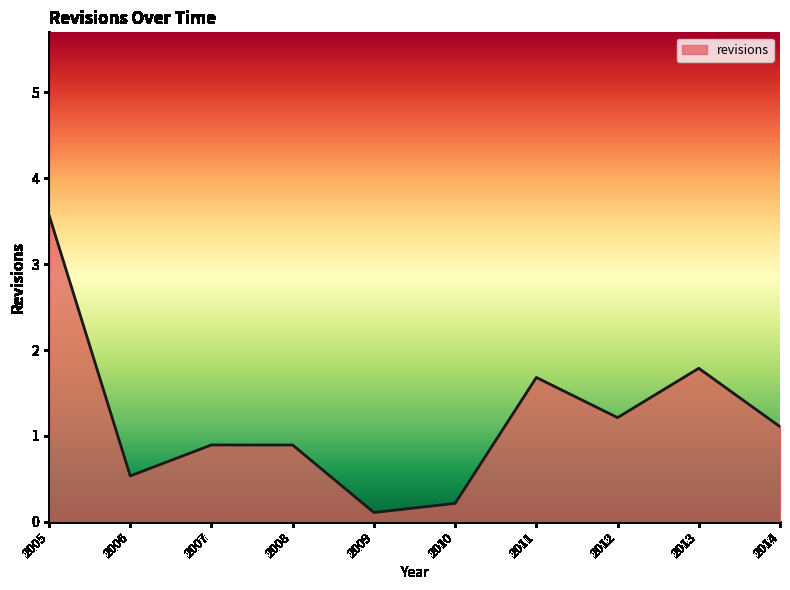

Where does the data first go above 1?

2005